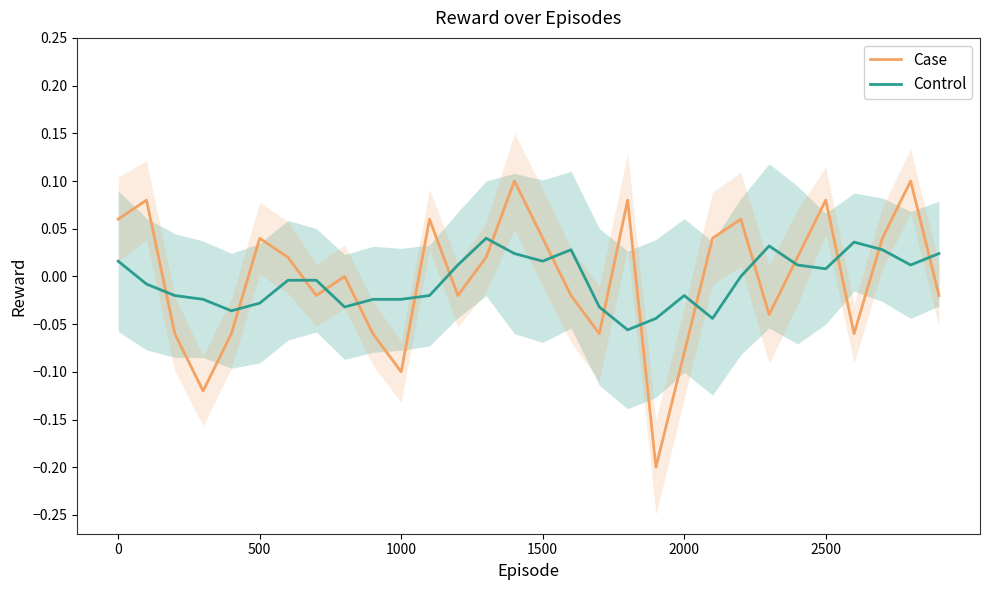

How many interior local valleys does the Control series have?

7